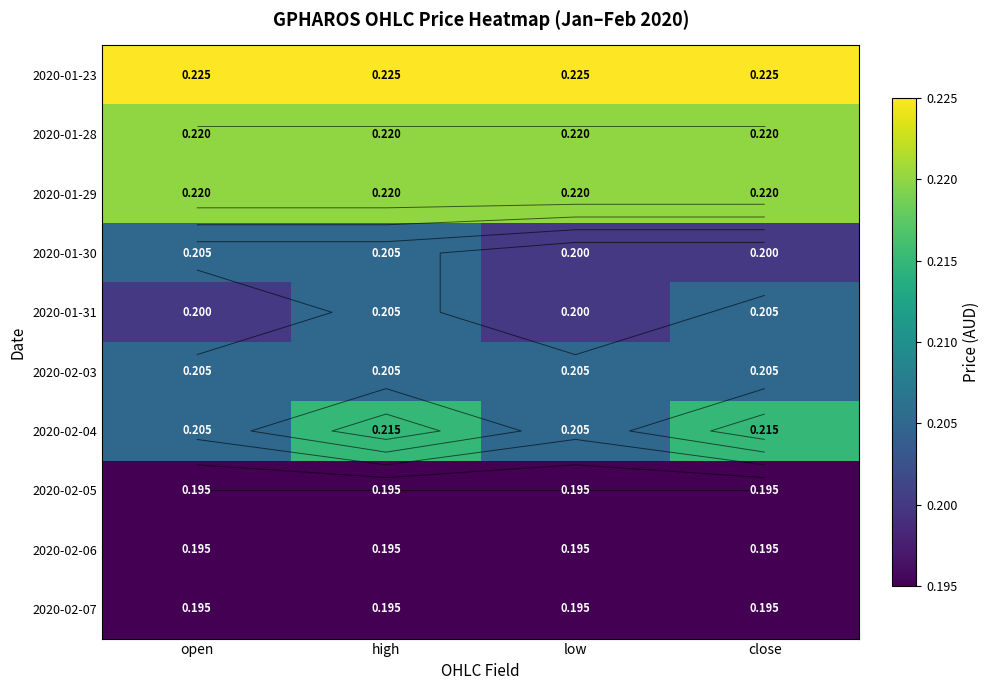

Which has a higher value, low or high?

low